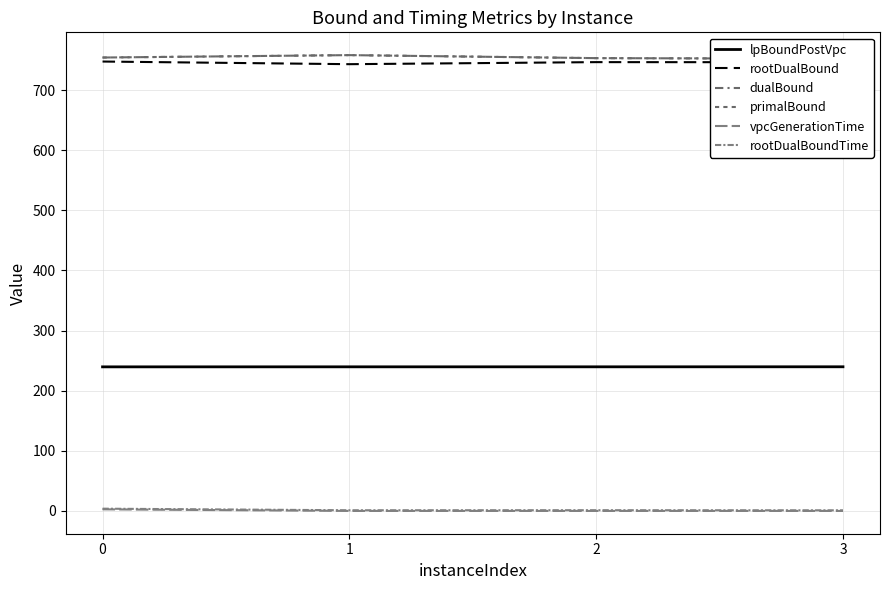

Where does the primalBound series first go above 754?

1